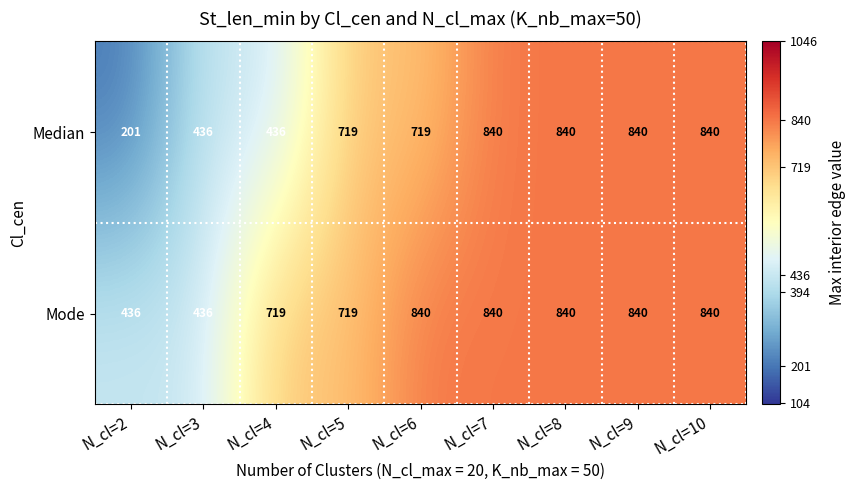

Reading right to left, list all the values displayed in this chart.

Median: 840	840	840	840	719	719	436	436	201
Mode: 840	840	840	840	840	719	719	436	436